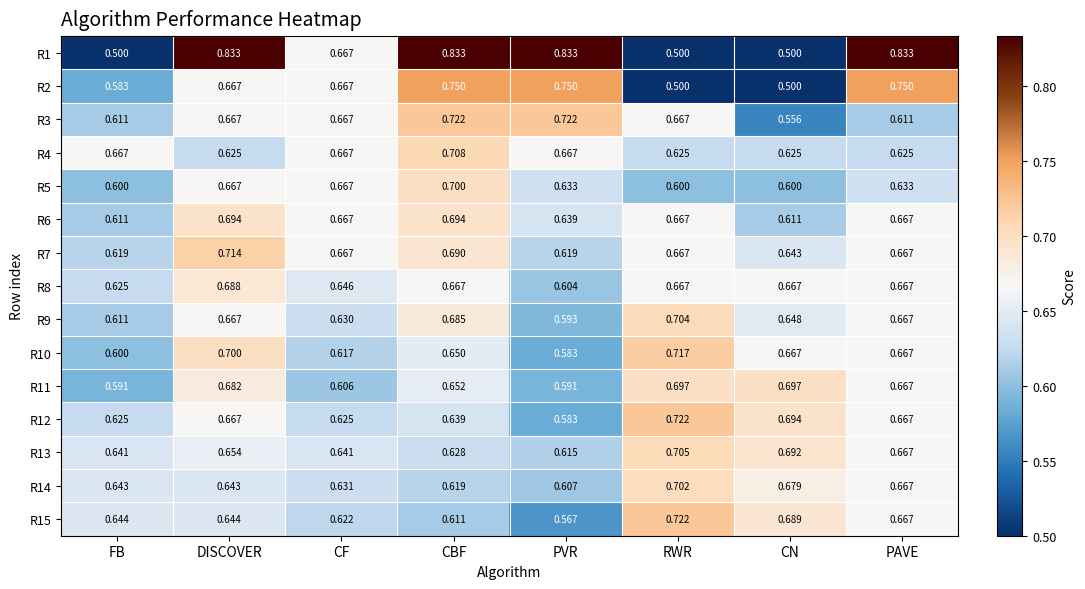

At which category is the sum across all series the highest?

CBF